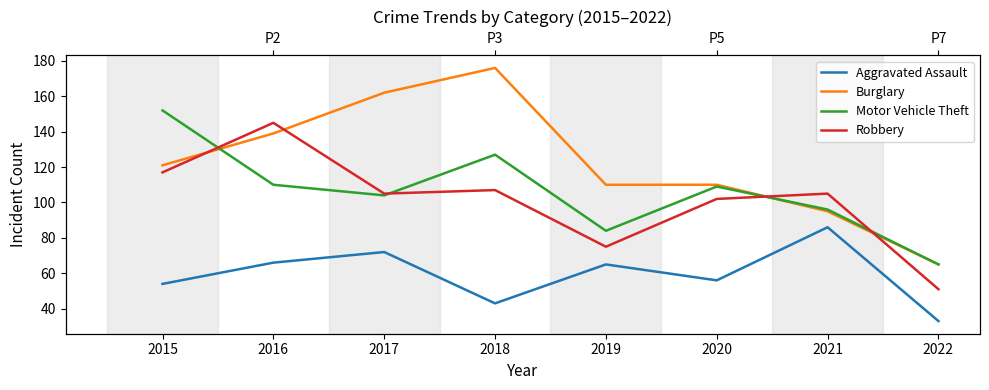

How many values in the Robbery series exceed 105?

3